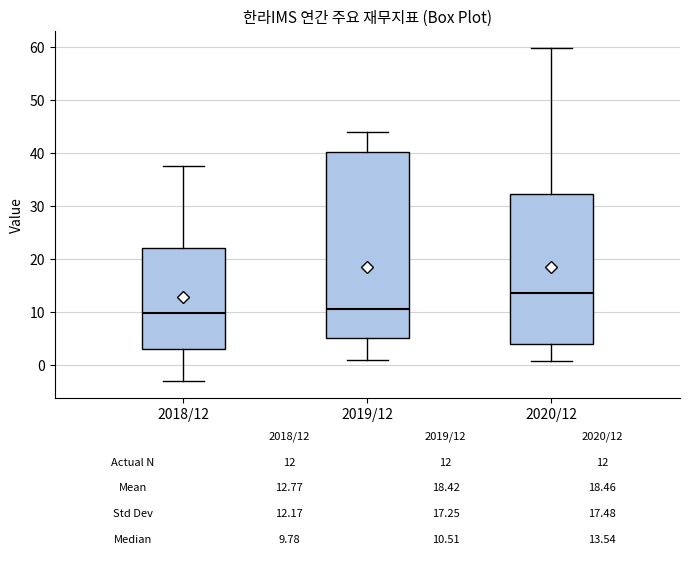

Comparing the boxes themselves (not the whiskers), which one is the tallest?

2019/12